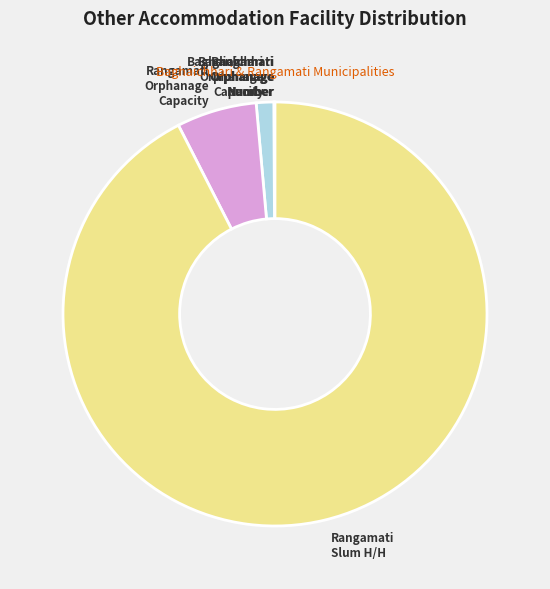

True or false: Baghaichhari Orphanage Capacity accounts for 11% of the total.

False